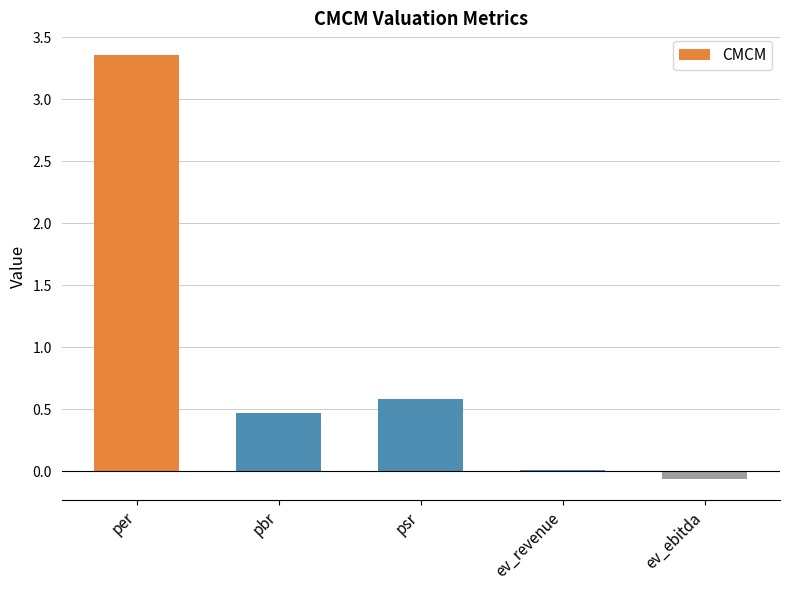

At which label does the data first exceed 0?

per